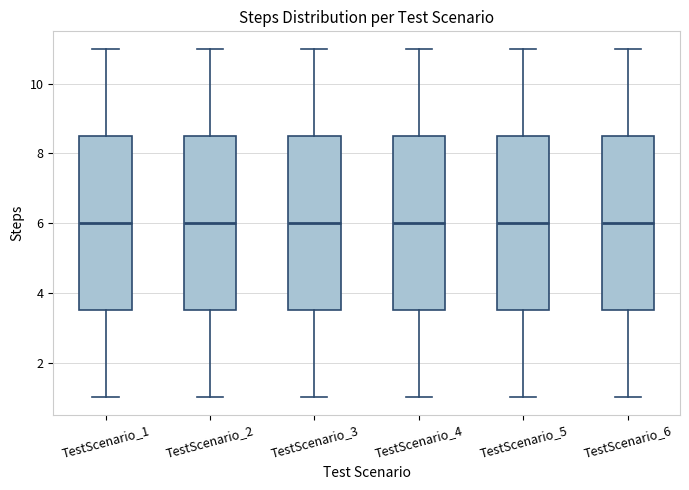

Reading left to right, transcribe this box plot: for each box, give where its median line is, the range the box spans, and where its two whiskers end, as read against the y-axis. The values are not printed on the chart, so give them approximately, as read against the axis.

TestScenario_1: median 6.0, box 3.6 to 8.6, whiskers 1.0 to 11.0
TestScenario_2: median 6.0, box 3.6 to 8.6, whiskers 1.0 to 11.0
TestScenario_3: median 6.0, box 3.6 to 8.6, whiskers 1.0 to 11.0
TestScenario_4: median 6.0, box 3.6 to 8.6, whiskers 1.0 to 11.0
TestScenario_5: median 6.0, box 3.6 to 8.6, whiskers 1.0 to 11.0
TestScenario_6: median 6.0, box 3.6 to 8.6, whiskers 1.0 to 11.0